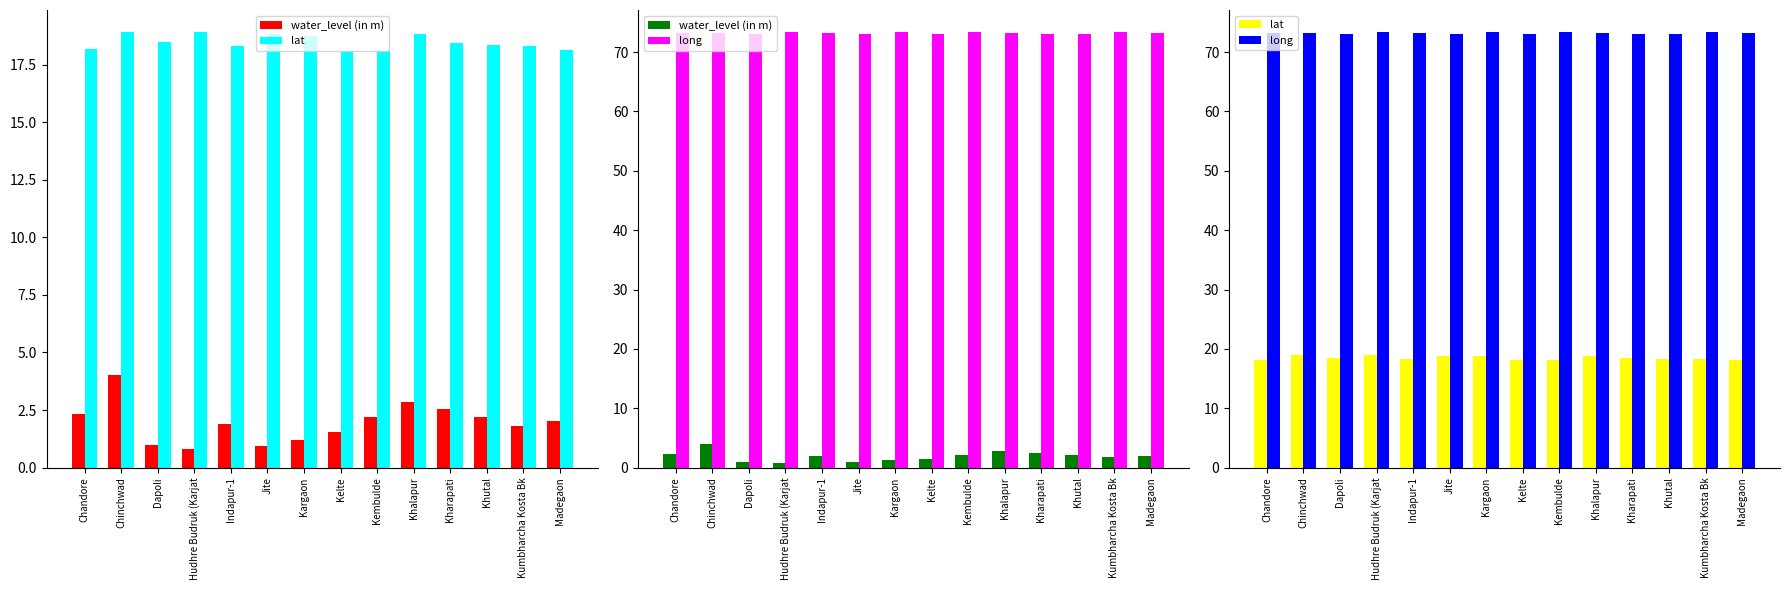

Does the chart contain any negative values?

No